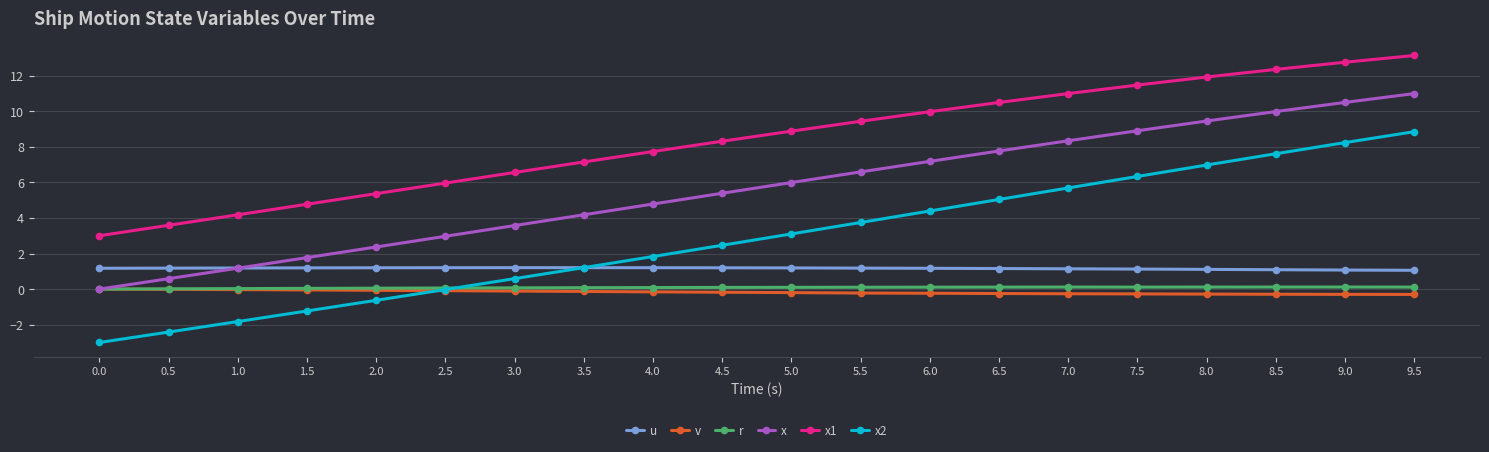

What position from the left is 7.5?

16